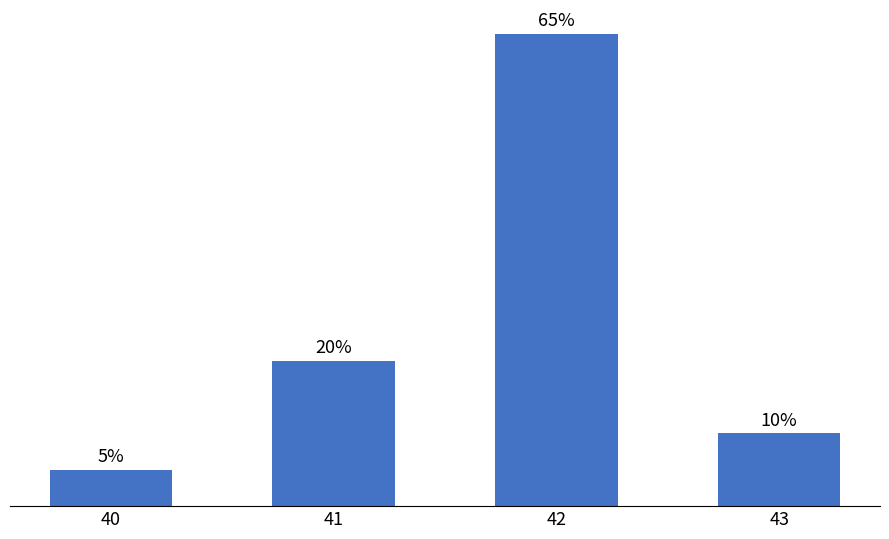

List the labels in order of value, smallest first.

40, 43, 41, 42